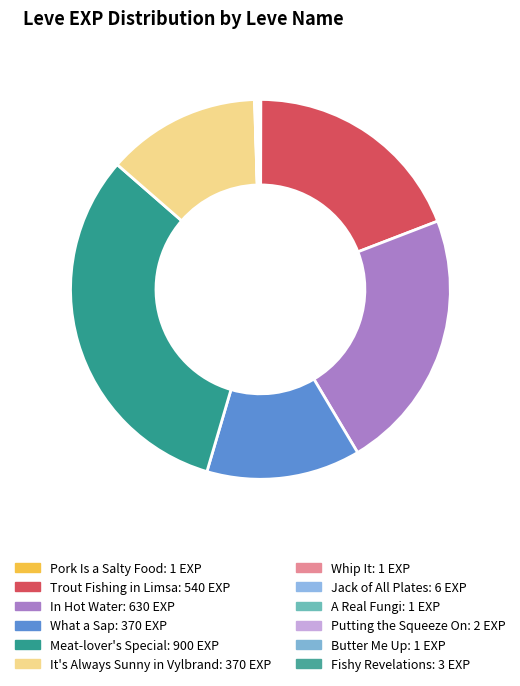

What is the largest slice in the pie chart?

Meat-lover's Special